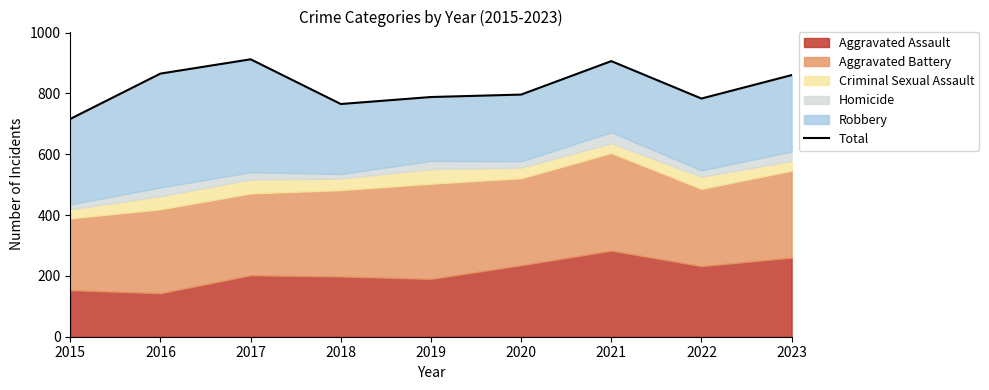

Reading left to right, transcribe all the data shown in this chart.

716	865	912	765	788	796	906	783	860